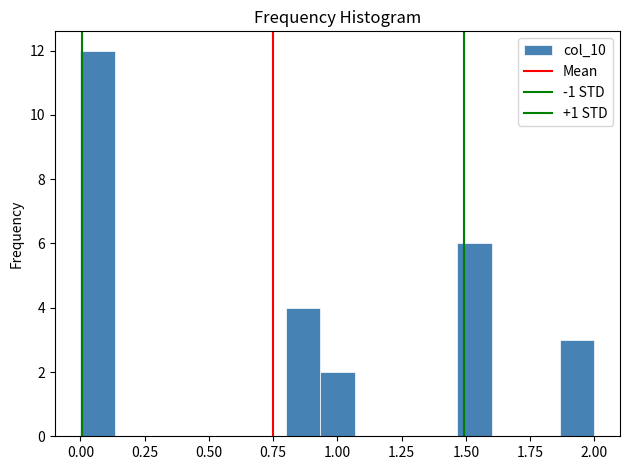

Around what value on the x-axis is the tallest bar? Give the approximate position of its centre, as read against the axis.

0.05